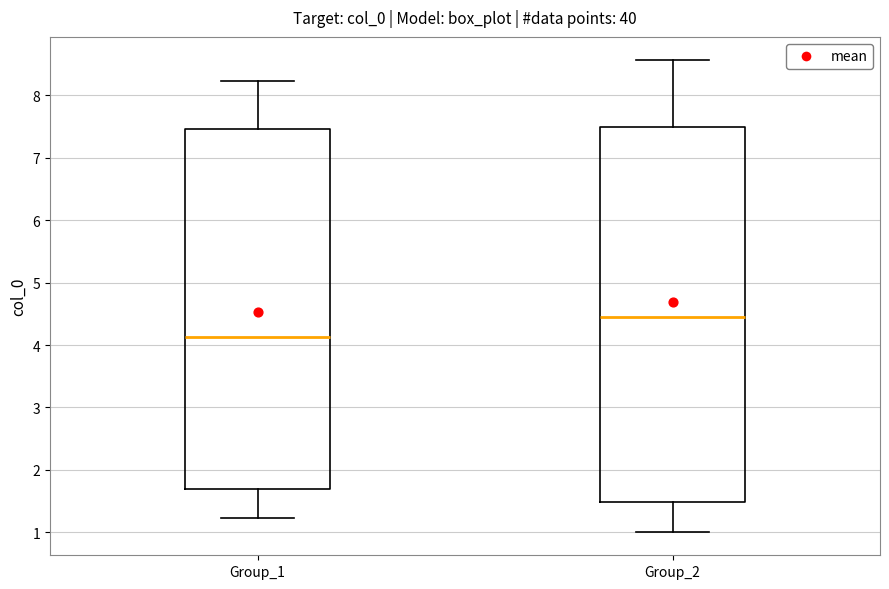

Reading left to right, transcribe this box plot: for each box, give where its median line is, the range the box spans, and where its two whiskers end, as read against the y-axis. The values are not printed on the chart, so give them approximately, as read against the axis.

Group_1: median 4.1, box 1.7 to 7.5, whiskers 1.2 to 8.2
Group_2: median 4.4, box 1.5 to 7.5, whiskers 1.0 to 8.6